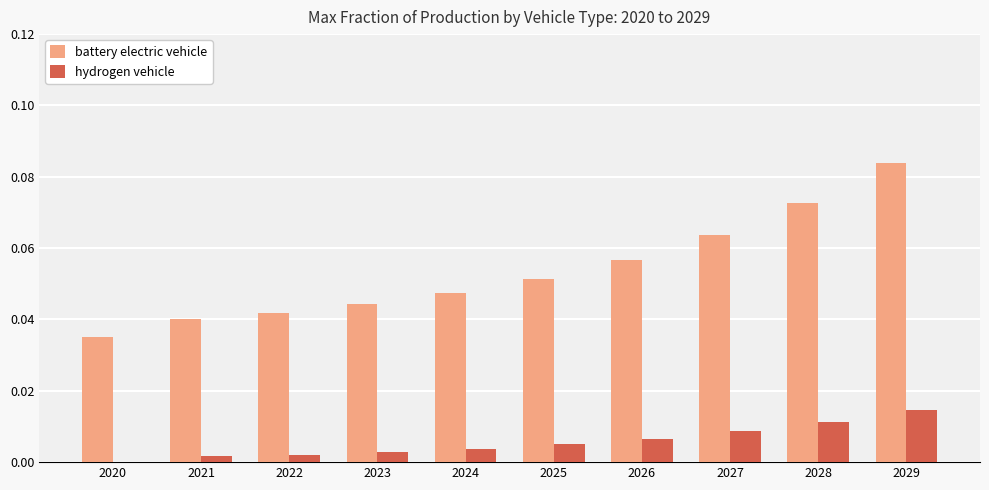

Is it true that hydrogen vehicle equals 0.0 at 2026?

True